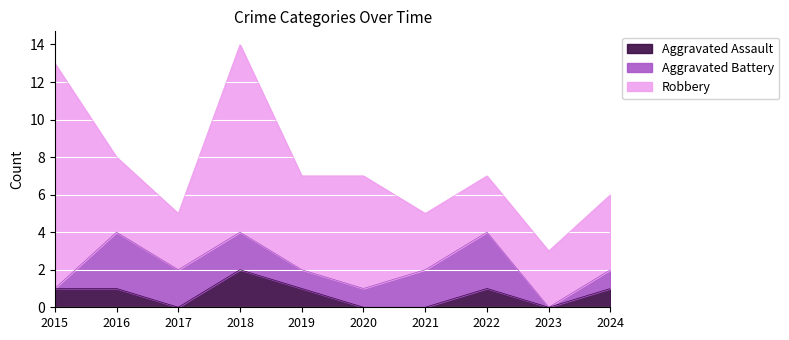

How many intersections are there between Aggravated Battery and Aggravated Assault?

1